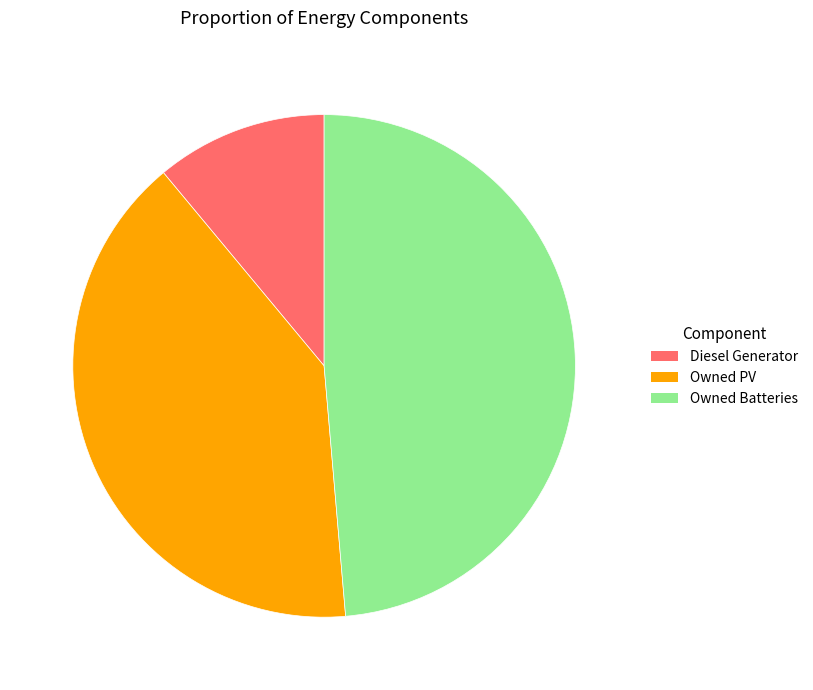

Is the sum of Diesel Generator and Owned Batteries greater than half?

Yes